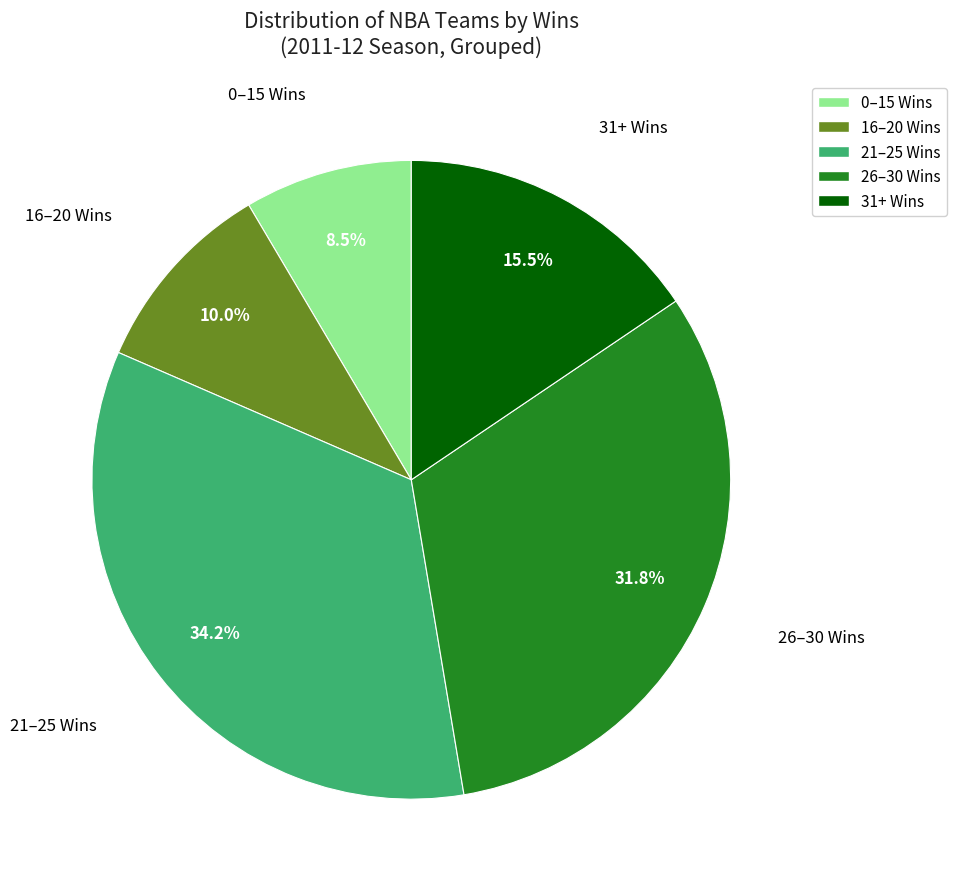

Is there a majority slice in this chart?

No